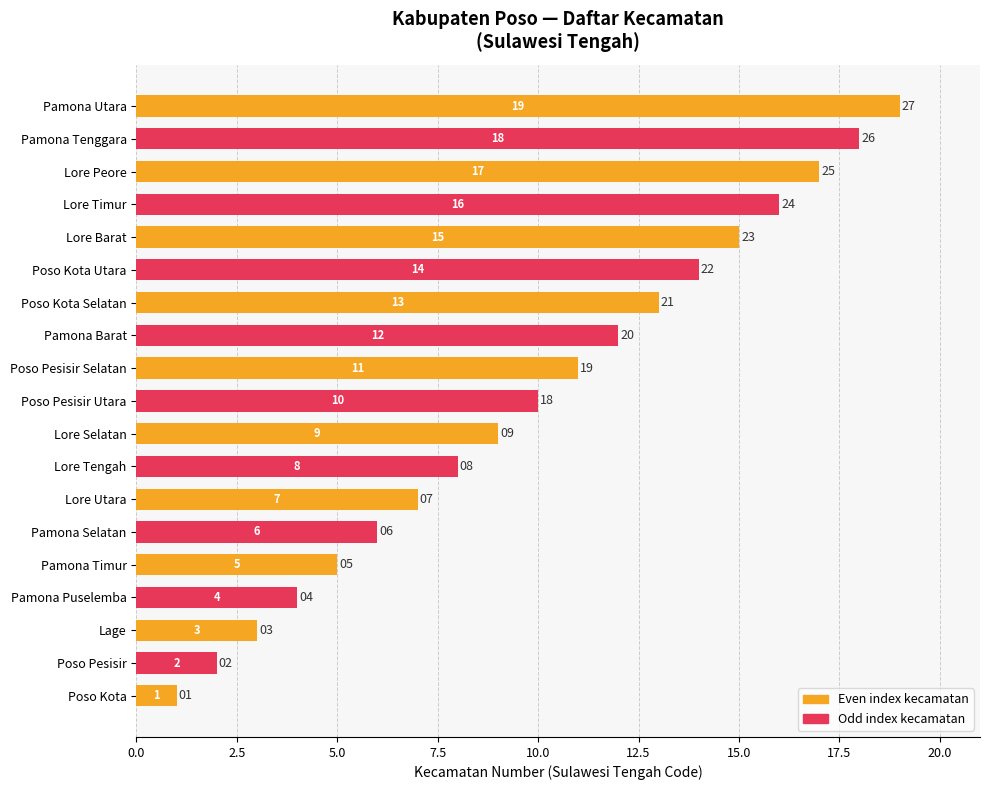

Where is the data nearest to the value 10?

Poso Pesisir Utara